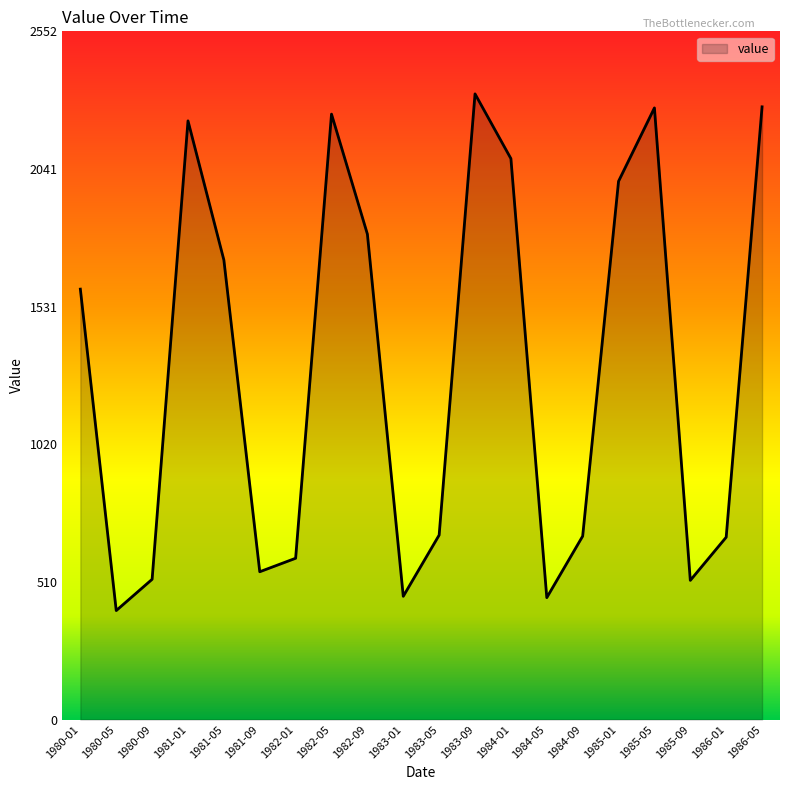

The value at 1985-01 is 2803. True or false?

False